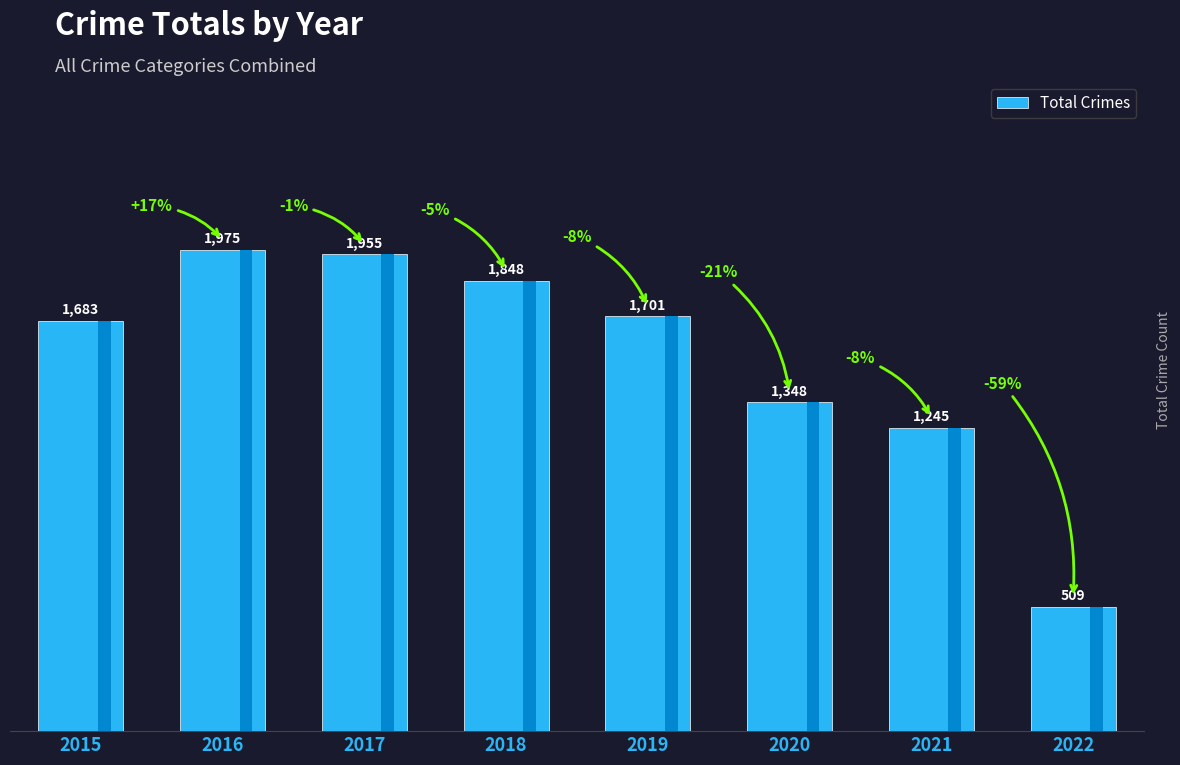

How many bars are there in total?

8